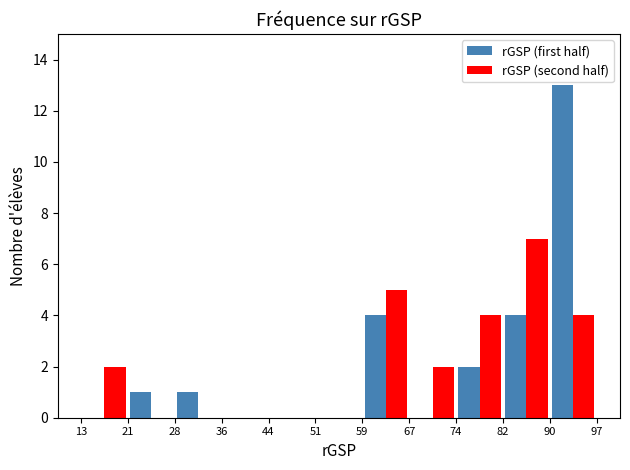

In the rGSP (first half) series, which range on the x-axis has the tallest bar?

90 to 97